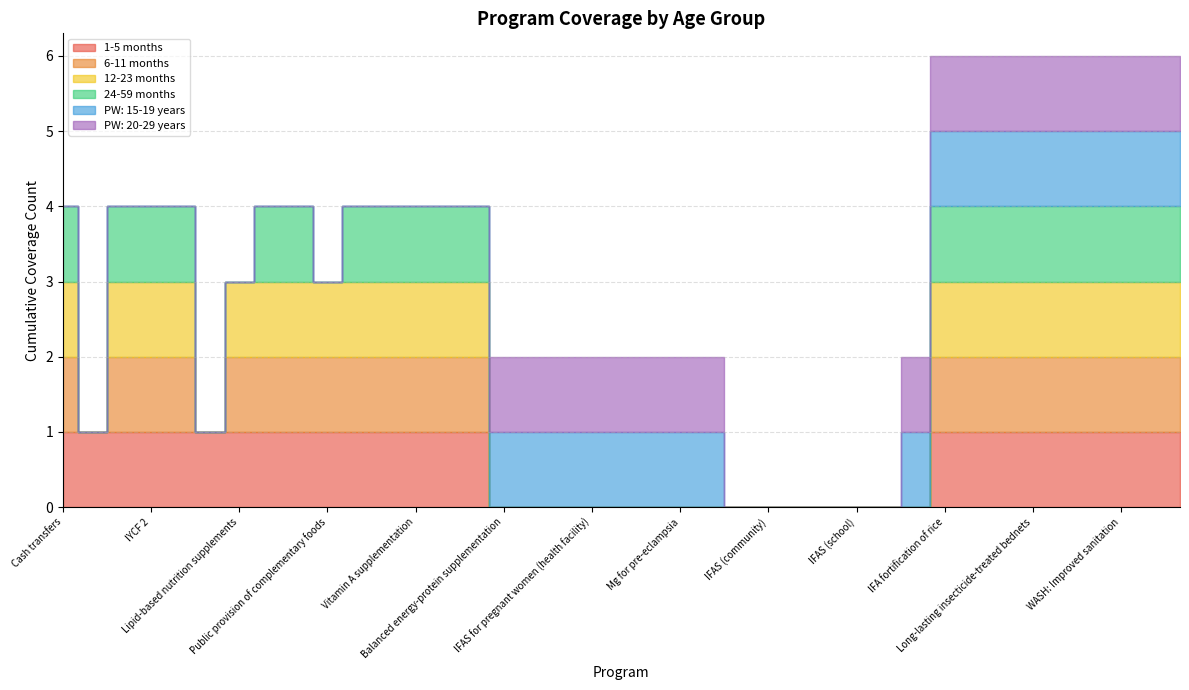

How many intersections are there between 6-11 months and PW: 15-19 years?

1